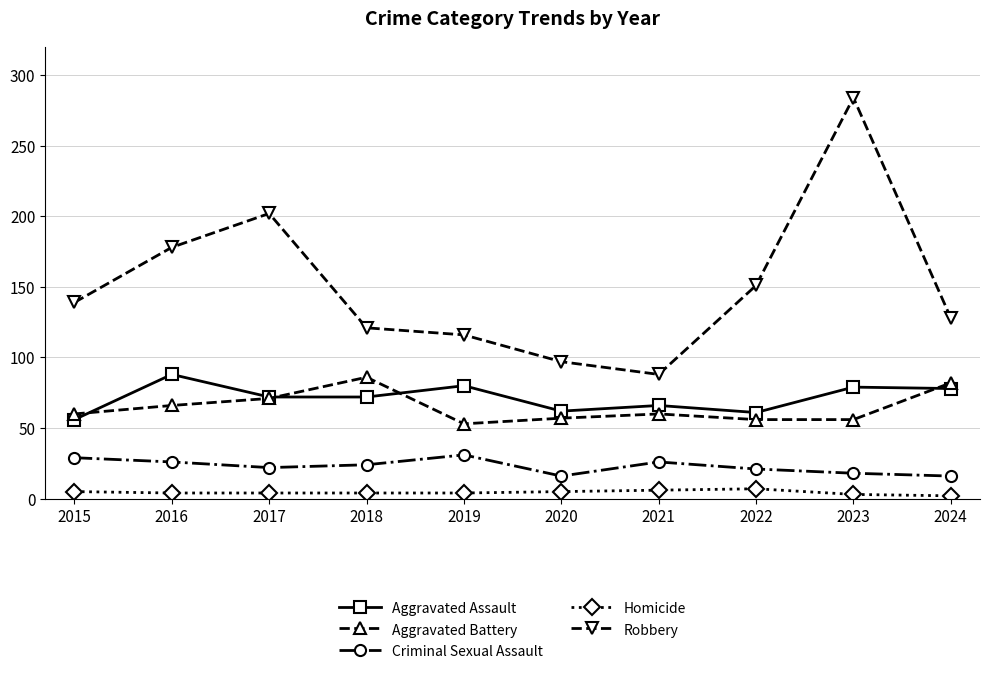

What is the approximate value of Robbery at 2022?

151